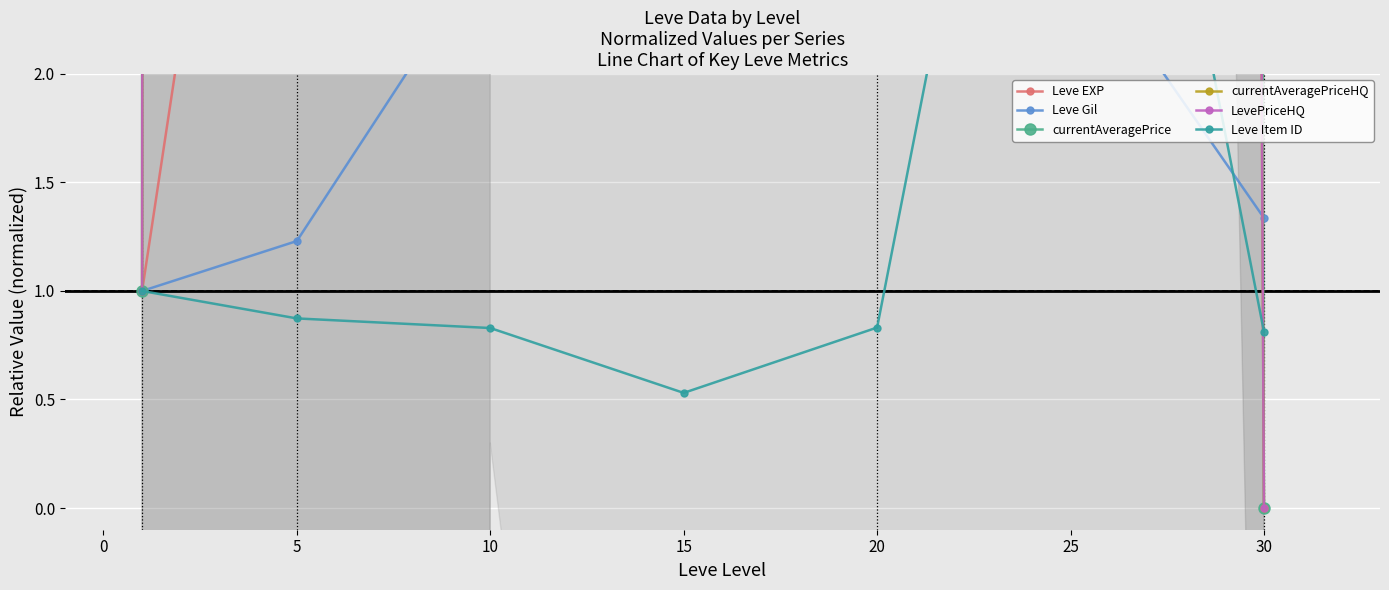

Where is currentAveragePriceHQ nearest to the value 442?

20